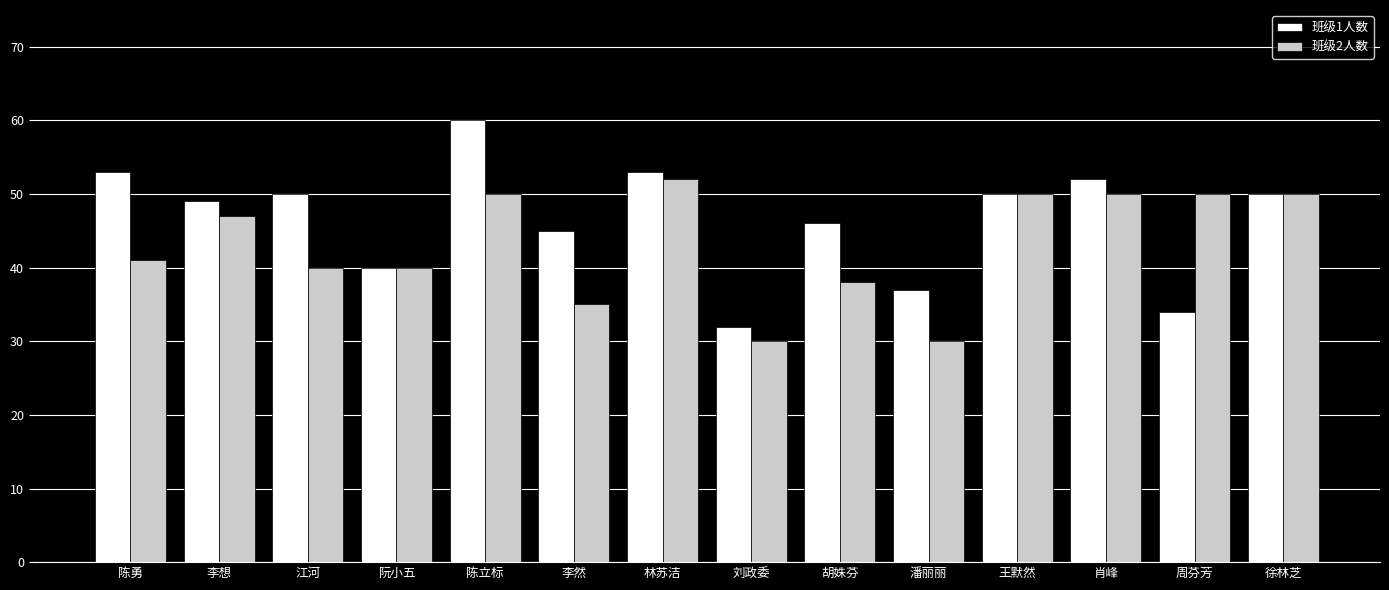

Where does the 班级1人数 series first go above 50?

陈勇